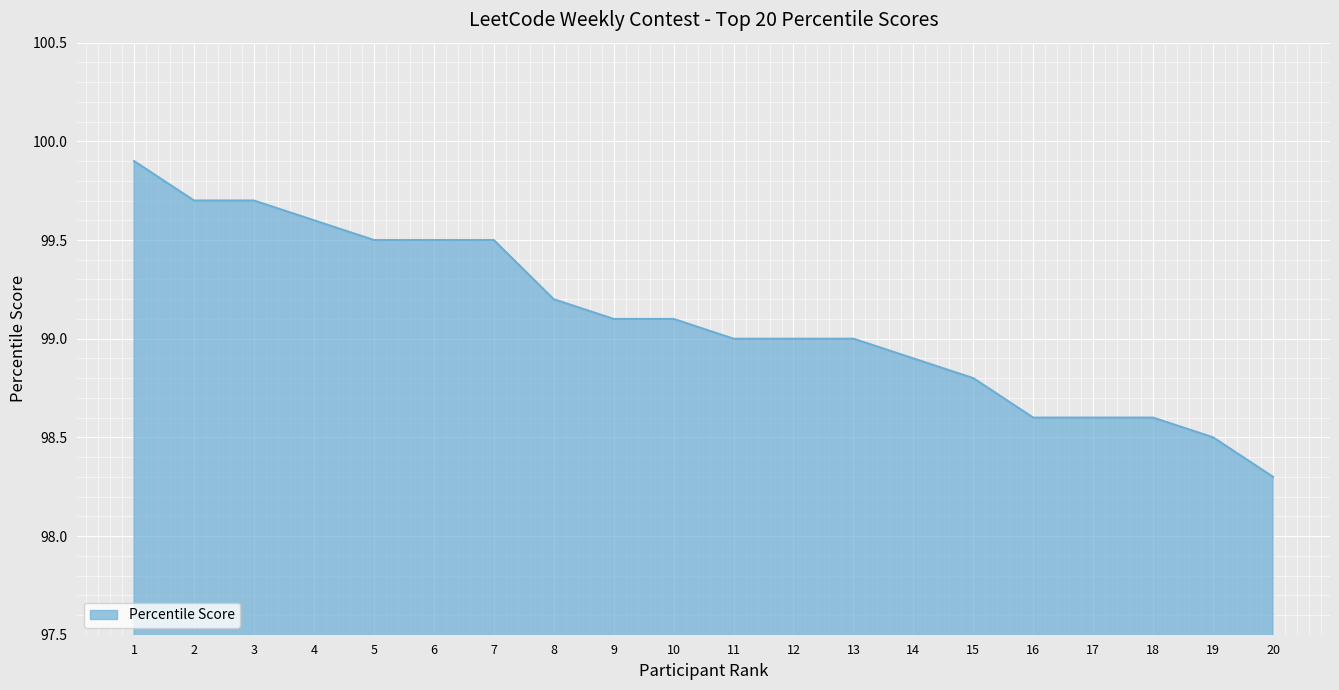

At which label does the data first exceed 99?

1